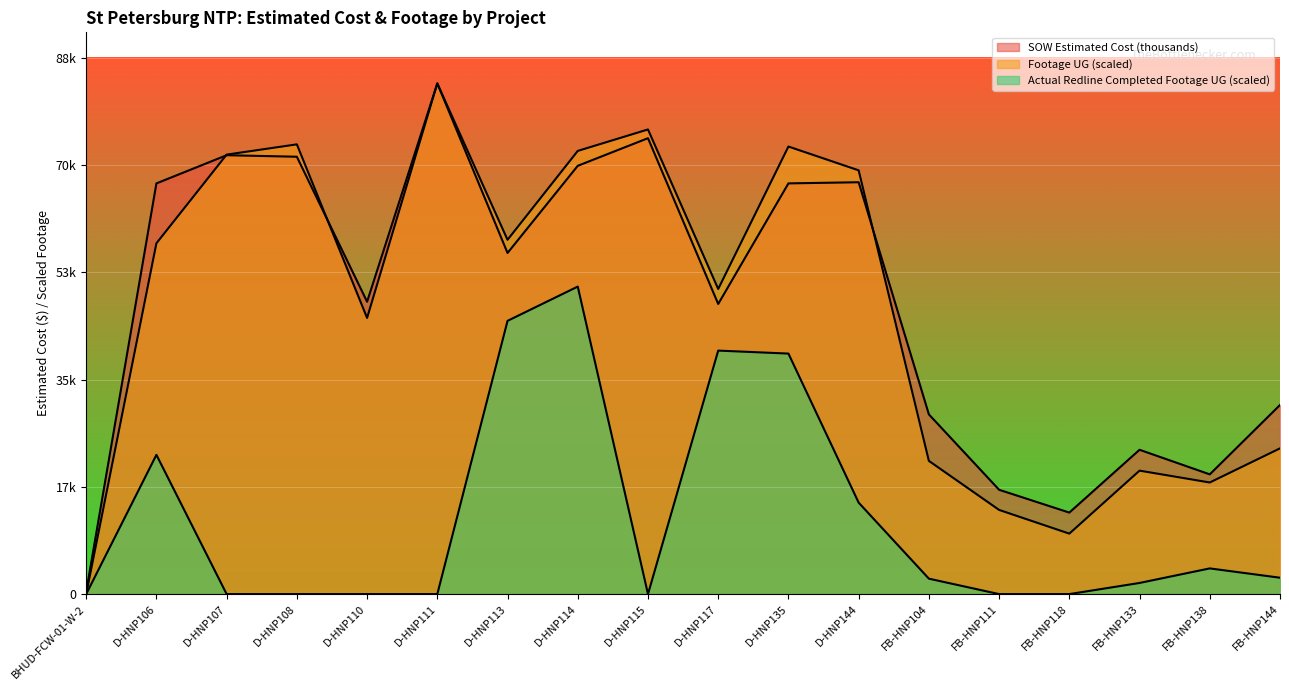

Reading right to left, list all the values displayed in this chart.

SOW Estimated Cost (thousands): FB-HNP144=31186.2	FB-HNP138=19745.2	FB-HNP133=23800.2	FB-HNP118=13442.4	FB-HNP111=17203.5	FB-HNP104=29634.2	D-HNP144=67925.0	D-HNP135=67735.5	D-HNP117=47849.0	D-HNP115=75191.5	D-HNP114=70635.0	D-HNP113=56262.5	D-HNP111=84226.5	D-HNP110=48215.5	D-HNP108=72131.5	D-HNP107=72382.5	D-HNP106=67734.5	BHUD-FCW-01-W-2=388.0
Footage UG: FB-HNP144=24032.1	FB-HNP138=18405.0	FB-HNP133=20360.7	FB-HNP118=9970.4	FB-HNP111=13881.8	FB-HNP104=21968.5	D-HNP144=69888.8	D-HNP135=73812.2	D-HNP117=50319.9	D-HNP115=76631.7	D-HNP114=73092.3	D-HNP113=58430.6	D-HNP111=84226.5	D-HNP110=45544.7	D-HNP108=74172.1	D-HNP107=72480.4	D-HNP106=57854.7	BHUD-FCW-01-W-2=0.0
Actual Redline Completed Footage UG: FB-HNP144=2699.6	FB-HNP138=4235.3	FB-HNP133=1835.7	FB-HNP118=0.0	FB-HNP111=0.0	FB-HNP104=2543.6	D-HNP144=15081.6	D-HNP135=39665.6	D-HNP117=40157.6	D-HNP115=0.0	D-HNP114=50715.9	D-HNP113=45064.8	D-HNP111=0.0	D-HNP110=0.0	D-HNP108=0.0	D-HNP107=0.0	D-HNP106=22964.3	BHUD-FCW-01-W-2=0.0